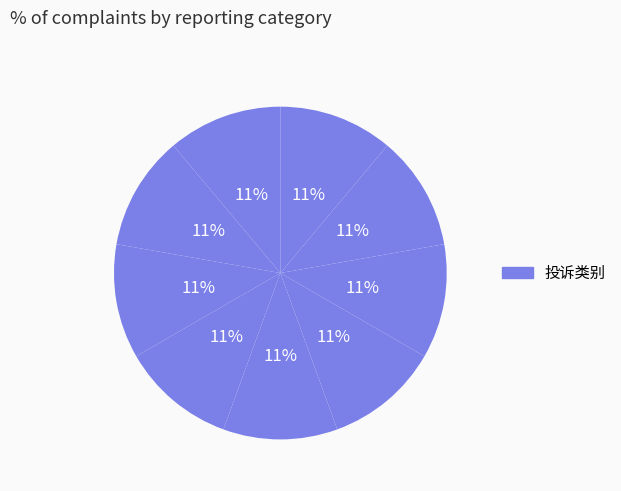

Which category has the smallest portion of the pie?

相机